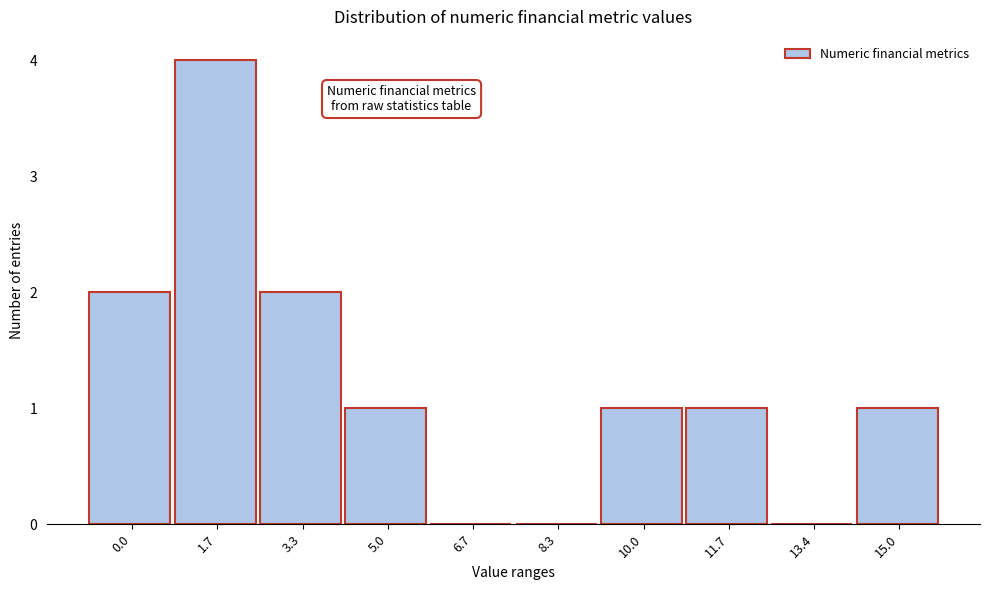

Reading left to right, list all the values displayed in this chart.

0.0=2	1.7=4	3.3=2	5.0=1	6.7=0	8.3=0	10.0=1	11.7=1	13.4=0	15.0=1